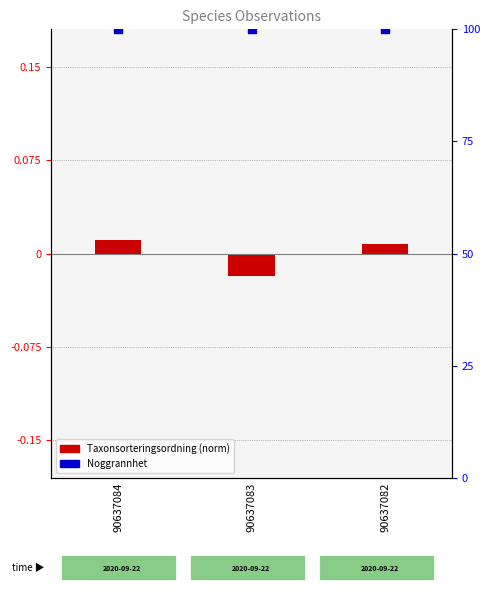

What are all the series names shown in the legend?

Taxonsorteringsordning (norm), Noggrannhet